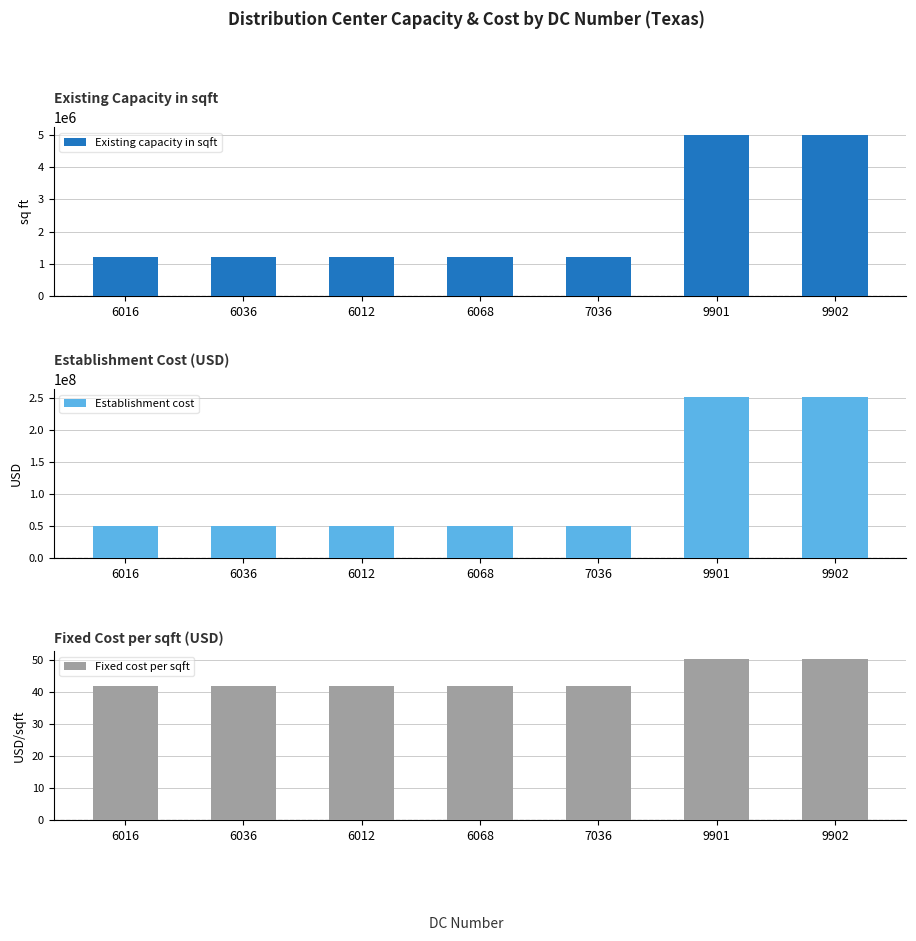

Reading left to right, what are all the values shown in this chart?

Existing capacity in sqft: 6016=1200000.0	6036=1200000.0	6012=1200000.0	6068=1200000.0	7036=1200000.0	9901=5000000.0	9902=5000000.0
Establishment cost: 6016=50400000.0	6036=50400000.0	6012=50400000.0	6068=50400000.0	7036=50400000.0	9901=252000000.0	9902=252000000.0
Fixed cost per sqft: 6016=42.0	6036=42.0	6012=42.0	6068=42.0	7036=42.0	9901=50.4	9902=50.4